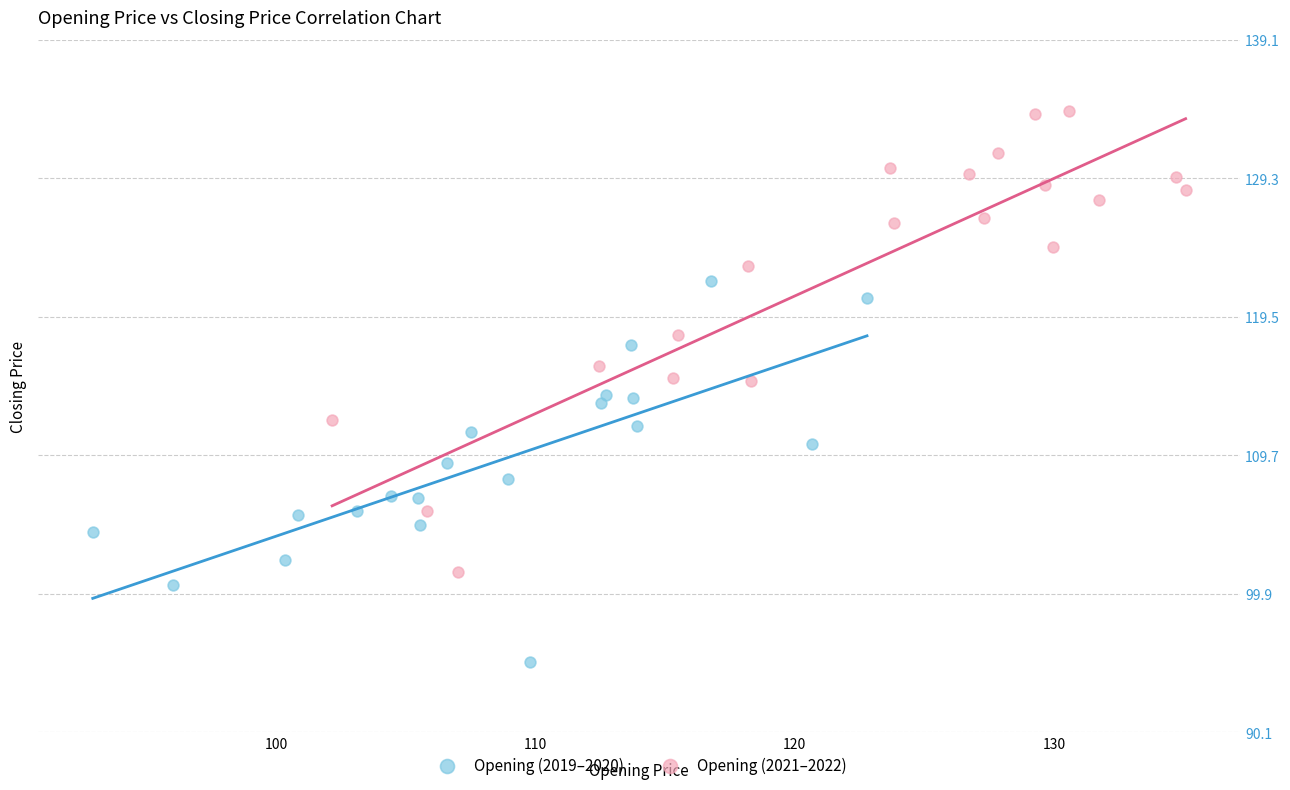

What are all the series names shown in the legend?

Opening (2019–2020), Opening (2021–2022)